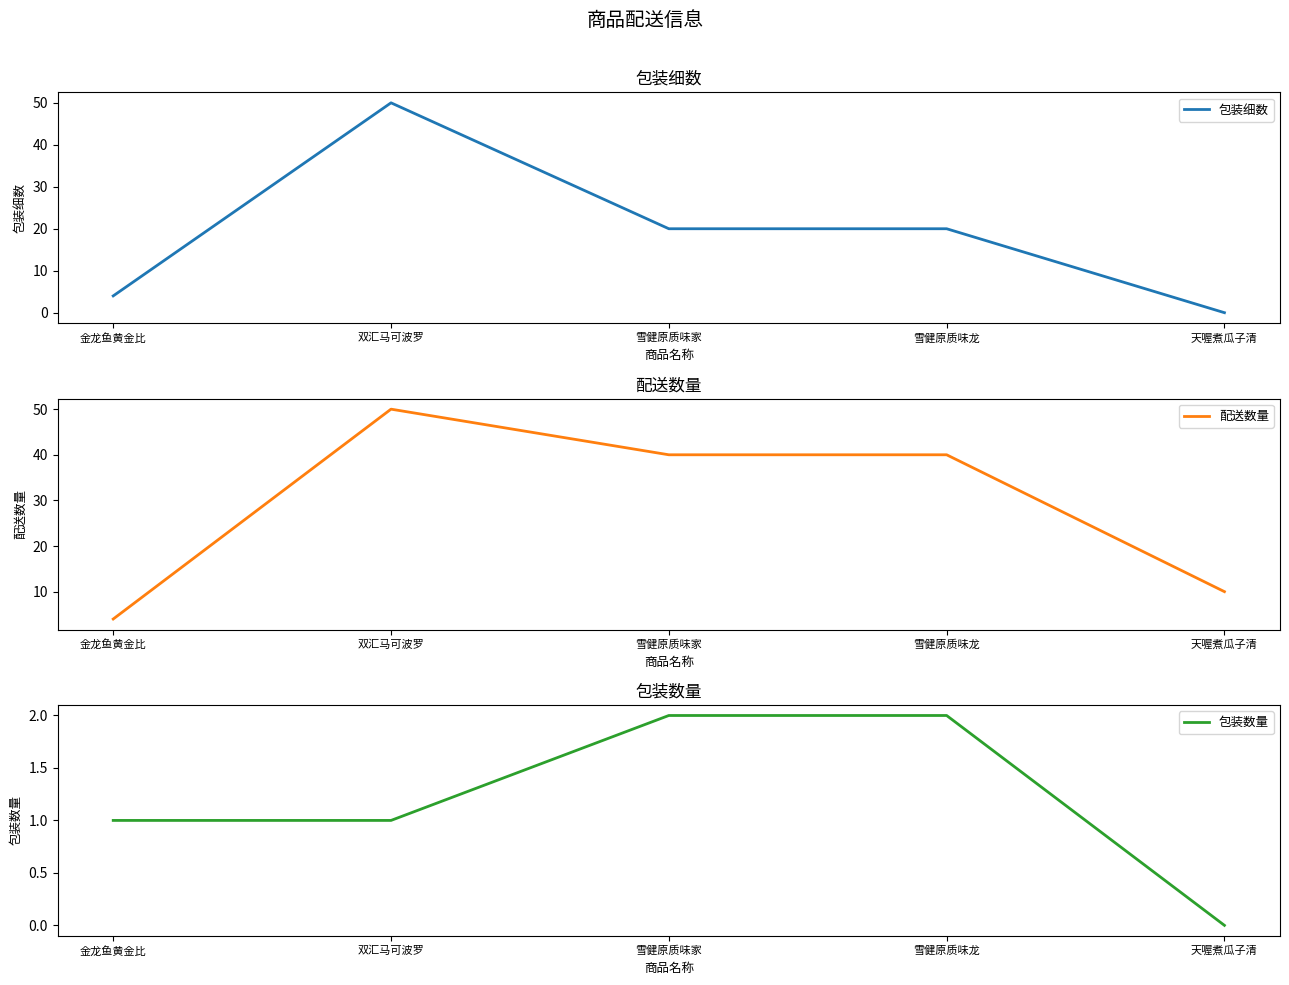

True or false: 包装细数 has a value of 0 at 天喔煮瓜子清.

True